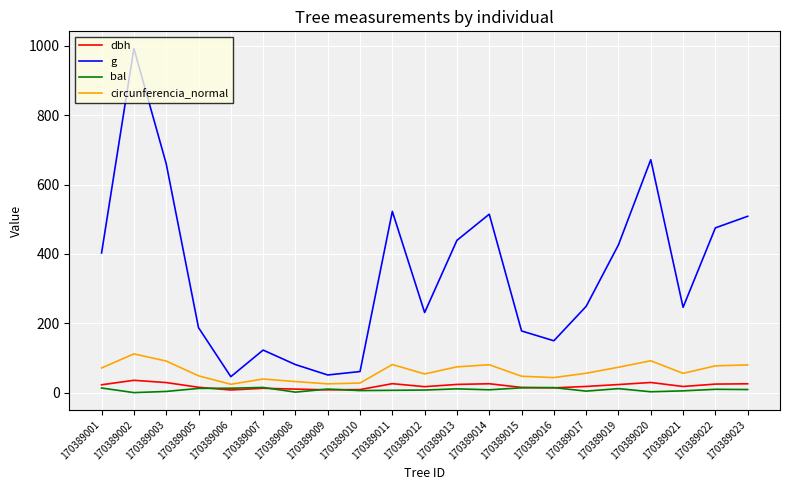

What is the difference between the bal values at 170389008 and 170389015?

12.5